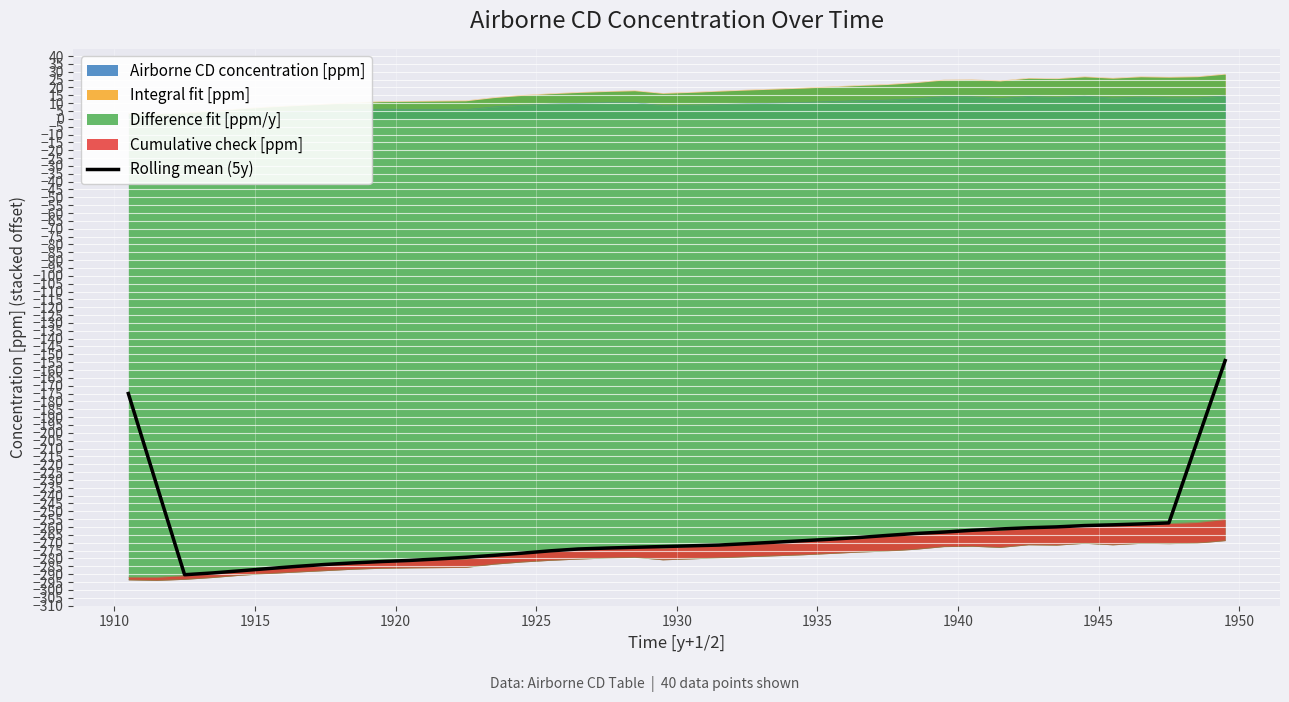

How many data points are less than -270?

21